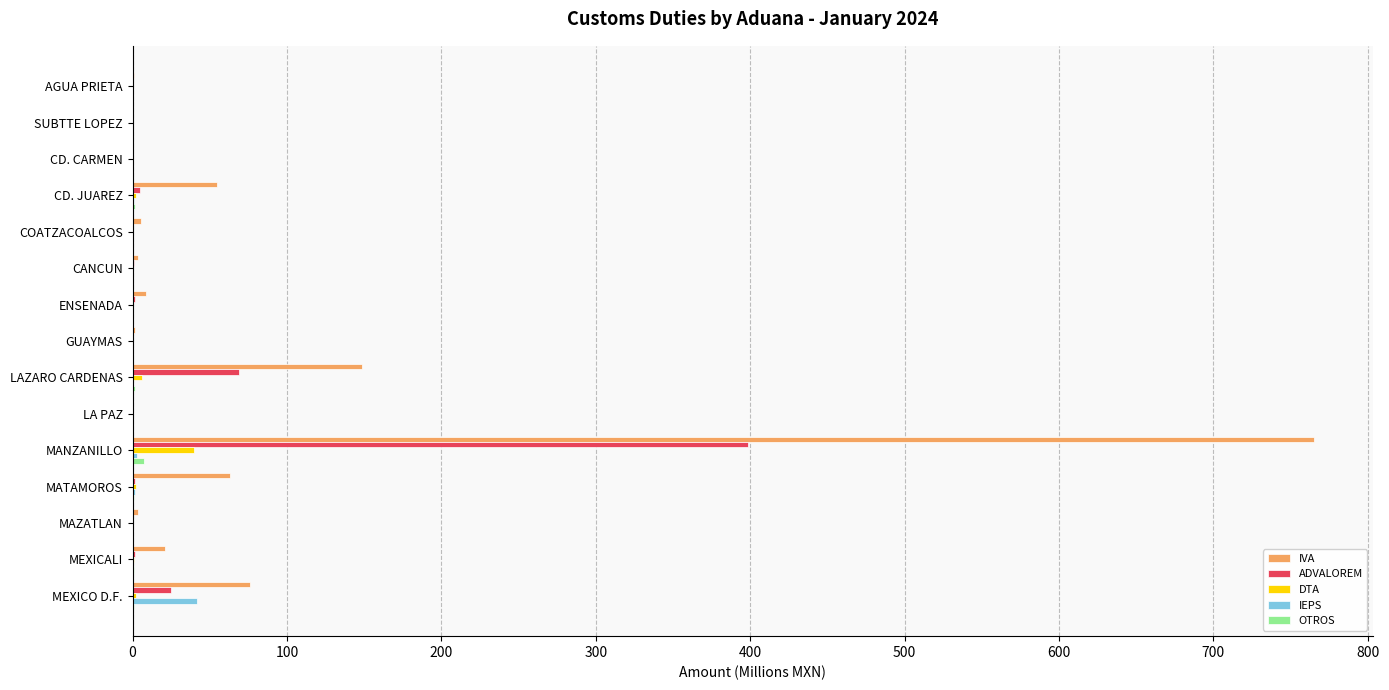

At which category is the sum across all series the highest?

MANZANILLO